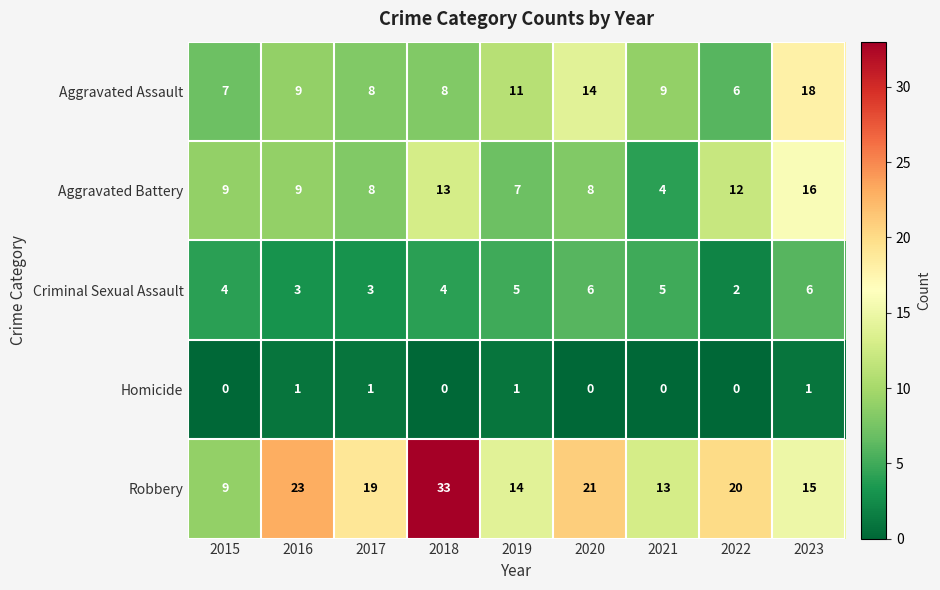

The Homicide series shows 1 at 2017. True or false?

True